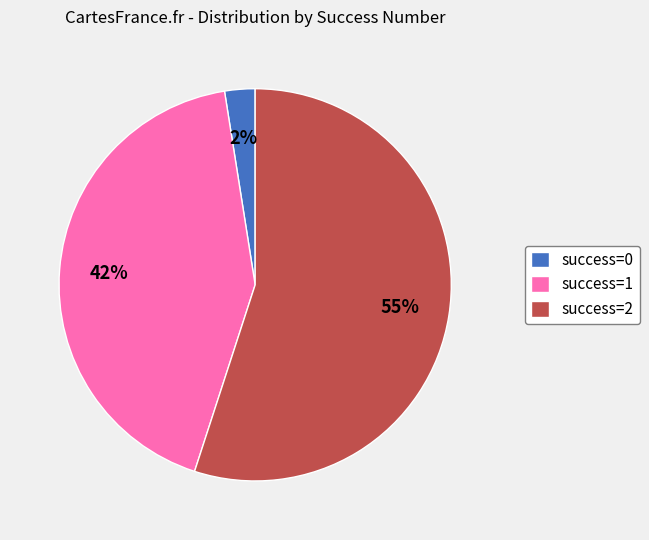

What is the ratio of the value at success=2 to the value at success=1?

1.3